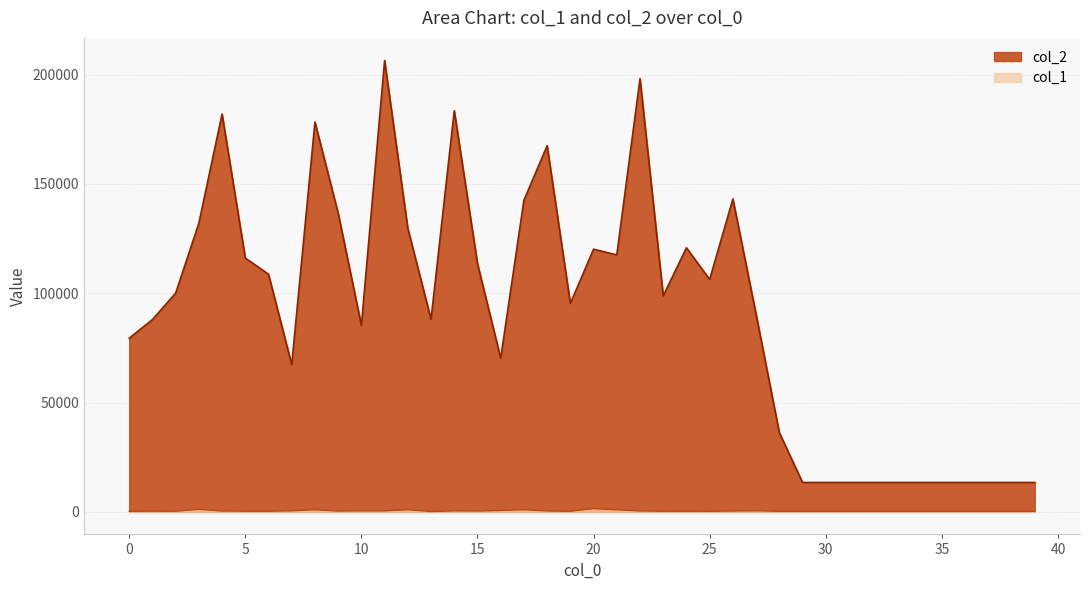

How many lines are shown in the chart?

2